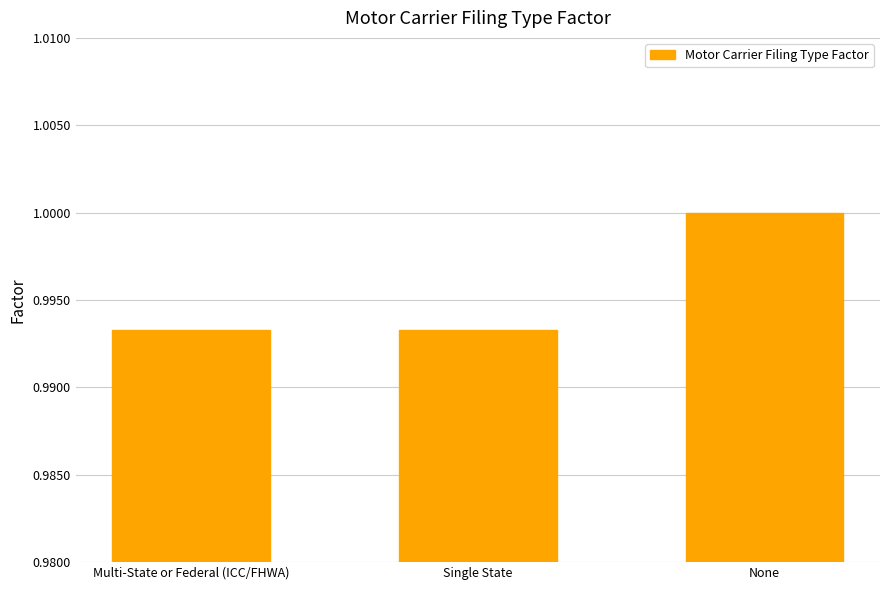

What is the label of the 2nd bar from the left?

Single State